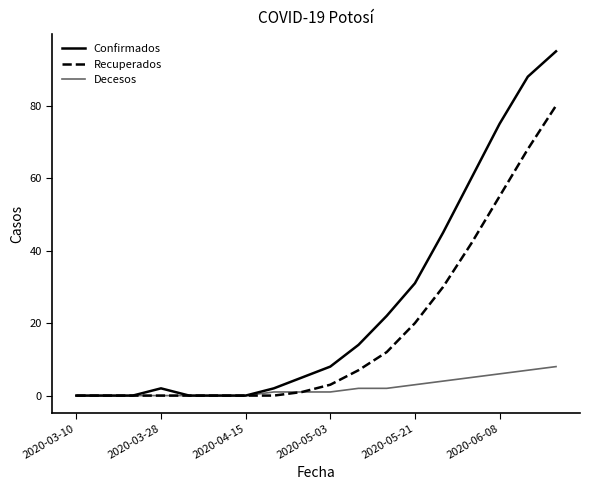

Is this an area chart (filled region under the line)?

No